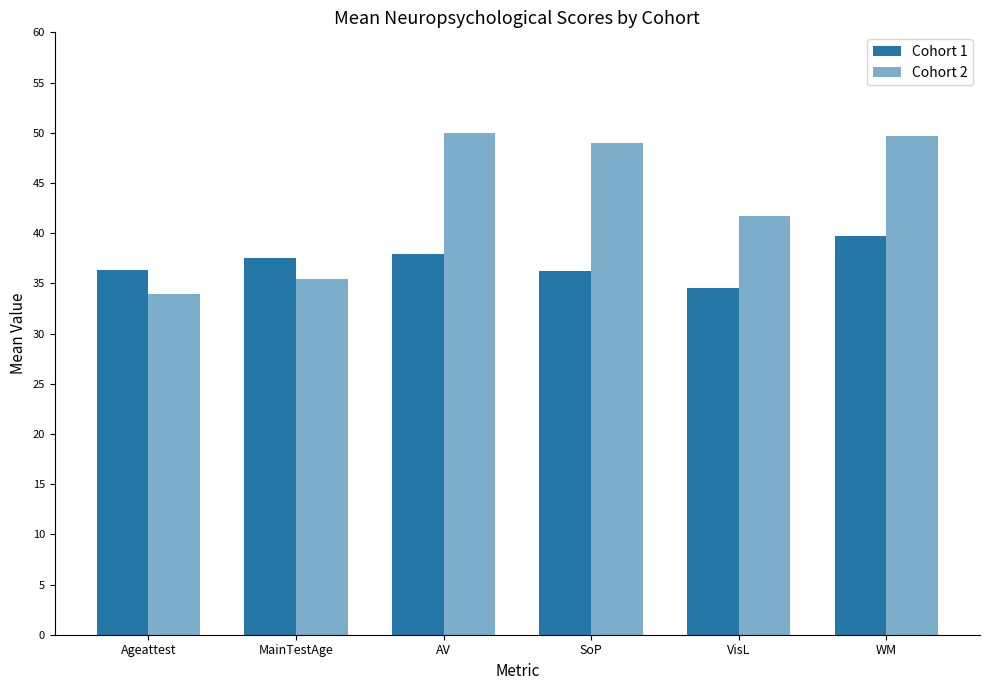

Which category has the lowest value in the Cohort 1 series?

VisL